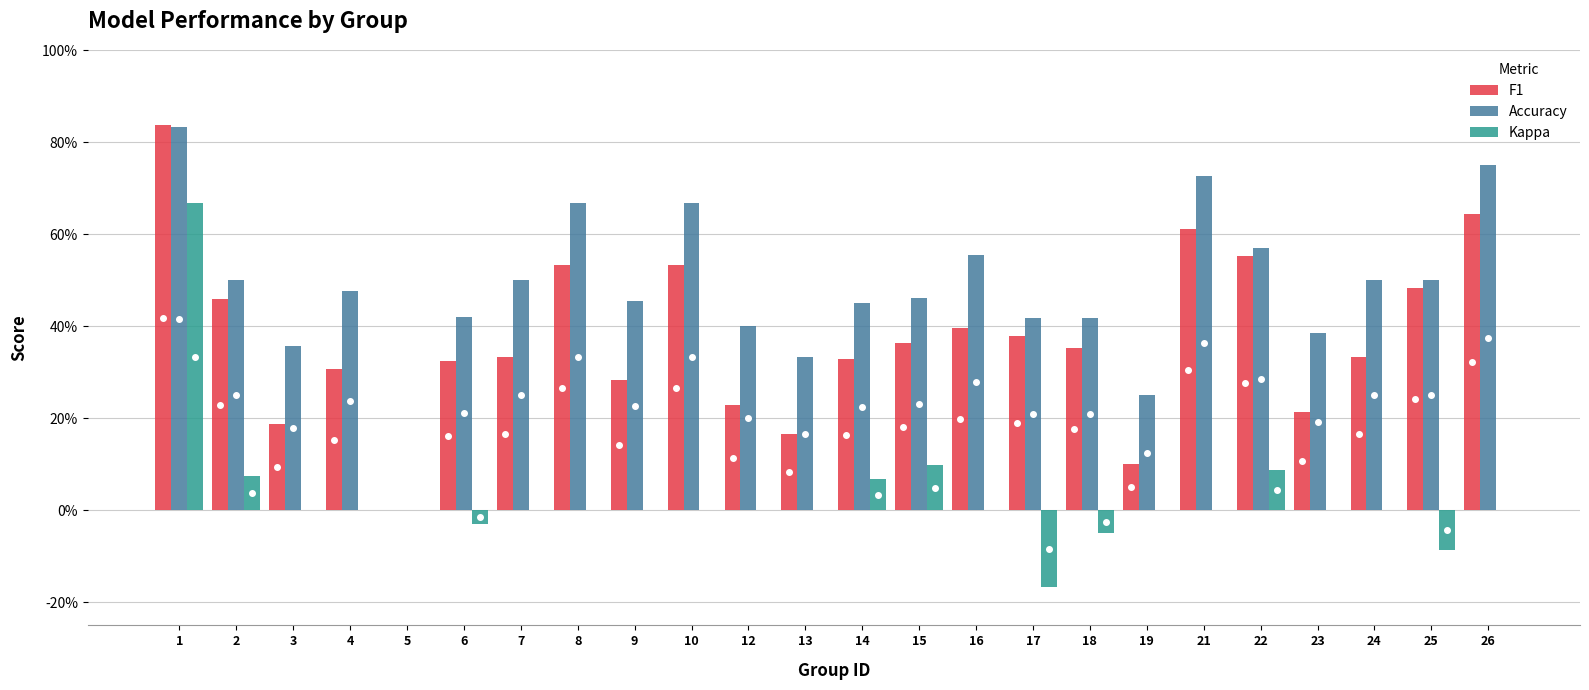

Are the bars grouped side by side (vs. stacked)?

Yes